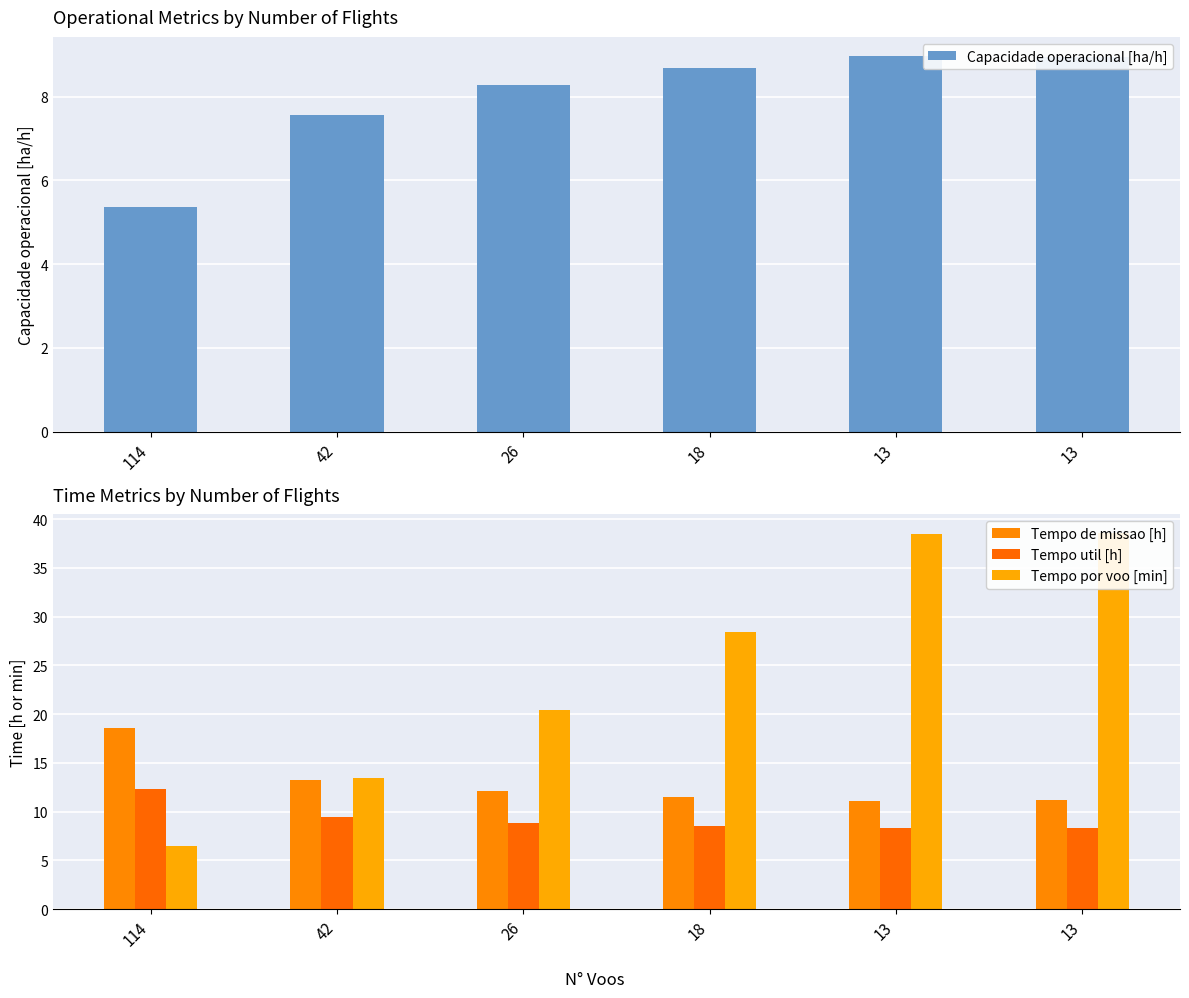

True or false: Tempo de missao [h] has a value of 11.5 at 18.

True